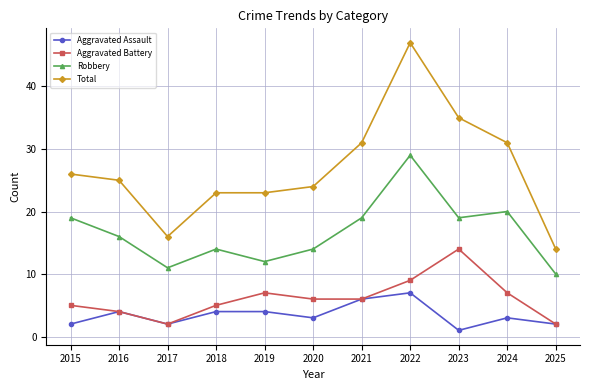

True or false: Robbery and Aggravated Assault intersect in this chart.

False